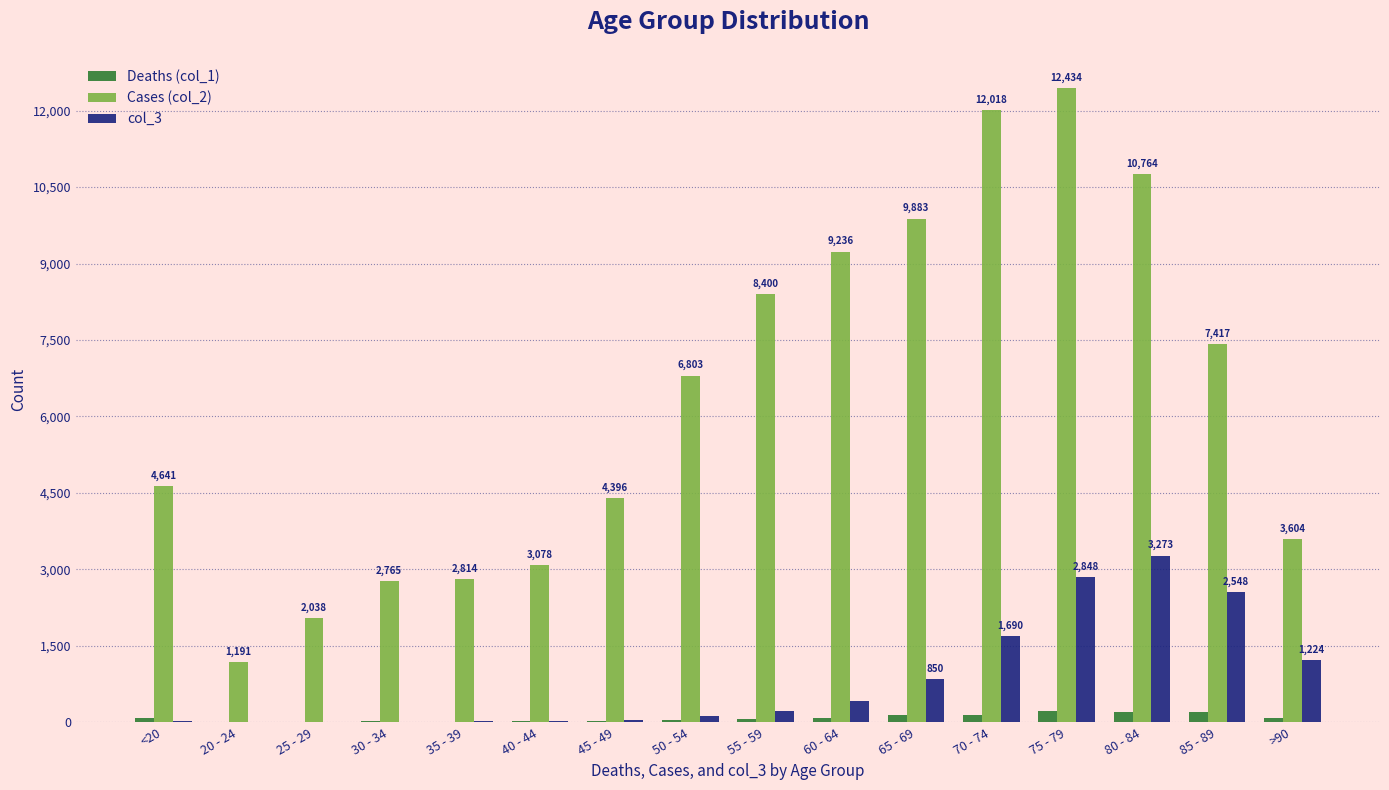

What is the sum of the Deaths (col_1) values at 45 - 49 and 75 - 79?

243